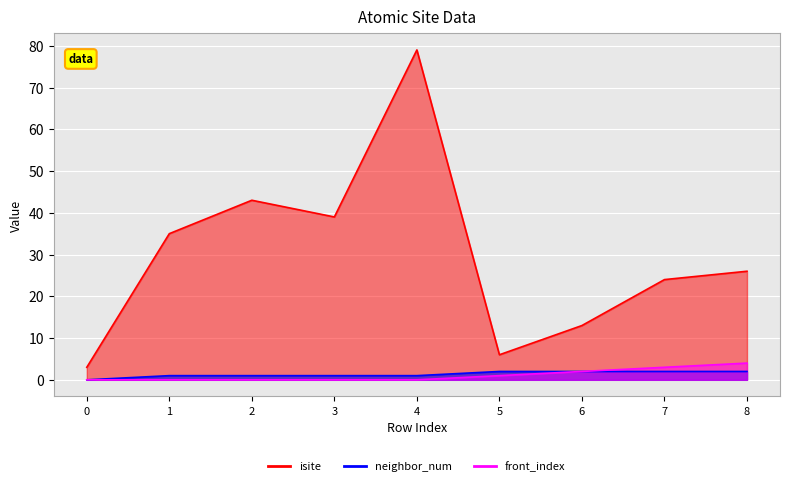

How many lines are shown in the chart?

3